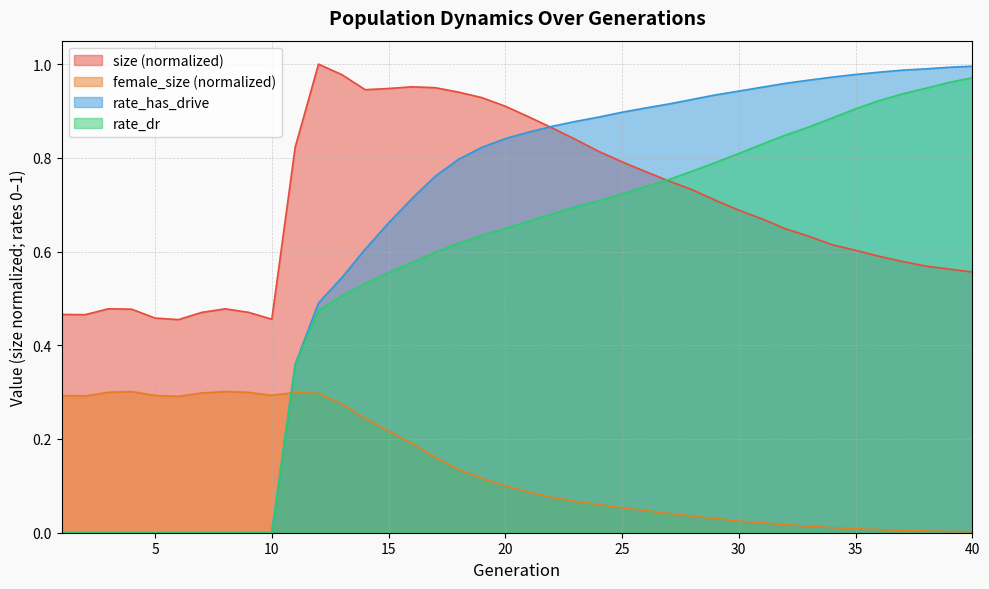

True or false: size and female_size intersect in this chart.

False